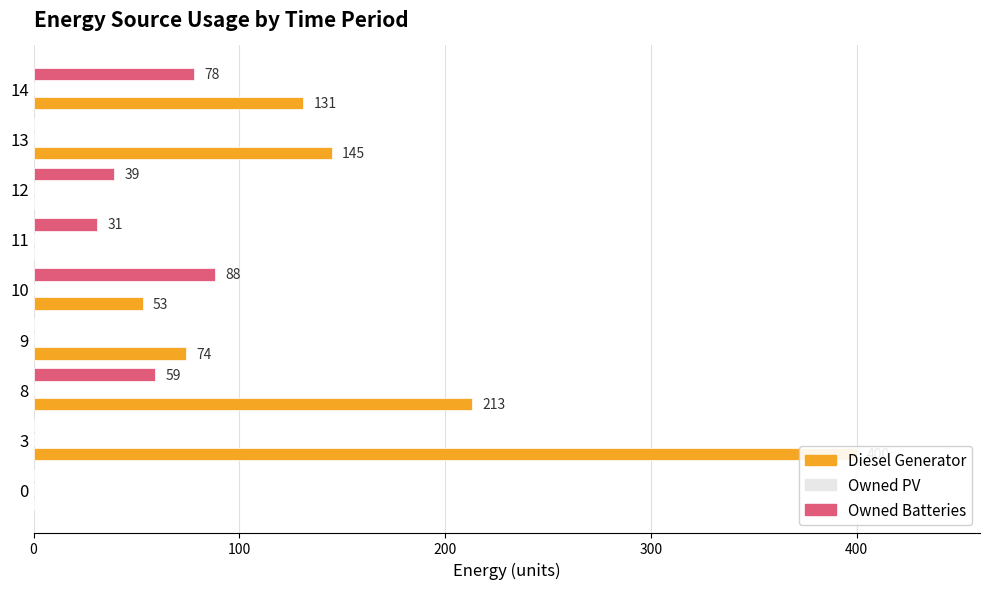

How many series are shown in this chart?

3